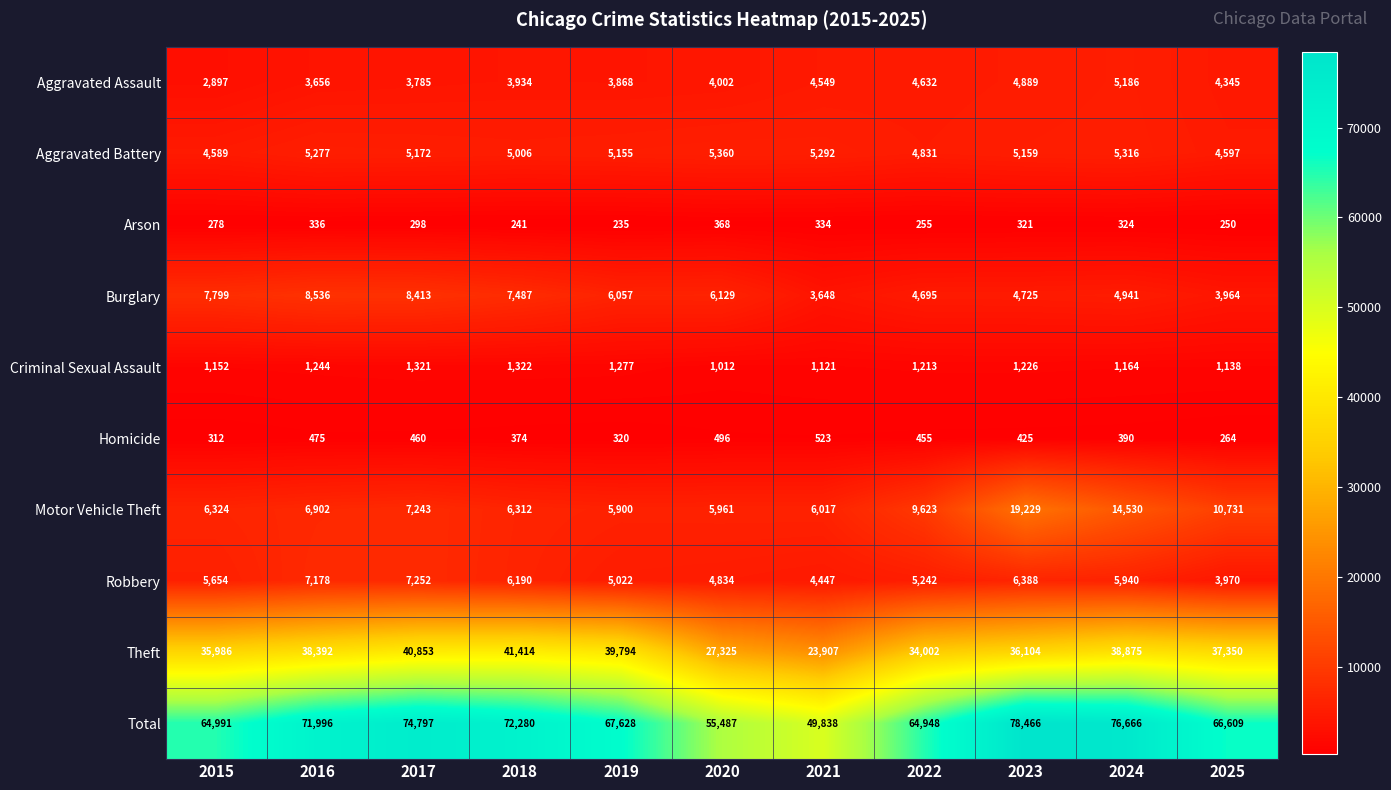

List the series in order of their peak value, highest first.

Total, Theft, Motor Vehicle Theft, Burglary, Robbery, Aggravated Battery, Aggravated Assault, Criminal Sexual Assault, Homicide, Arson